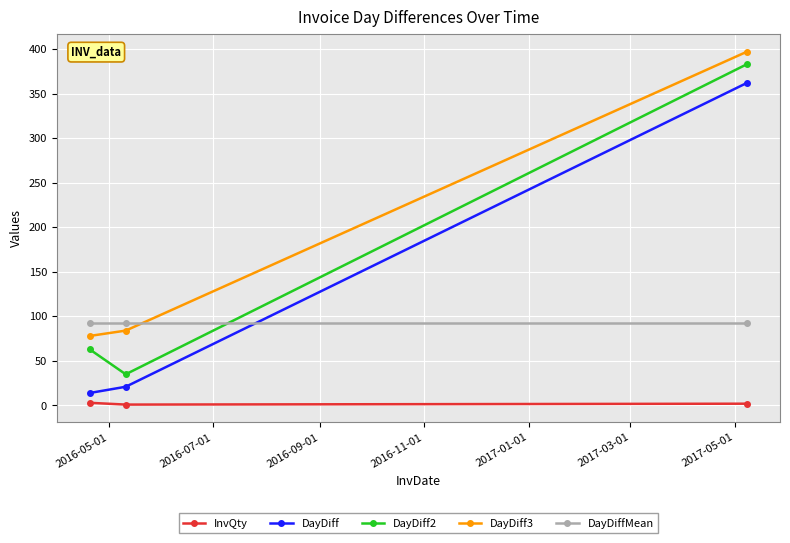

What is the difference between the maximum and minimum values in the DayDiff2 series?

348.0